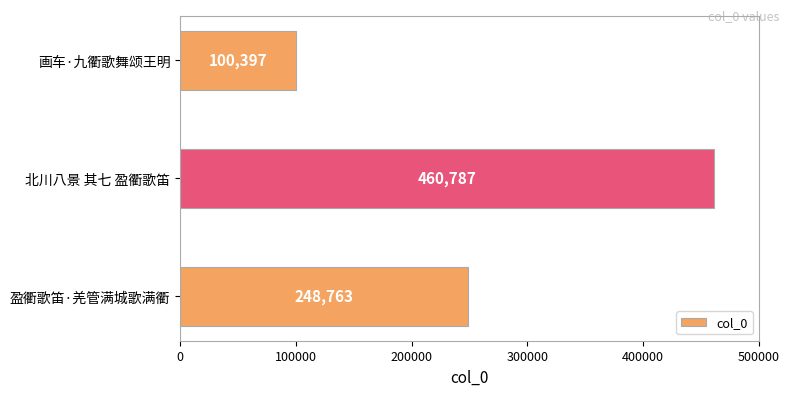

What is the maximum value shown in the chart?

460787